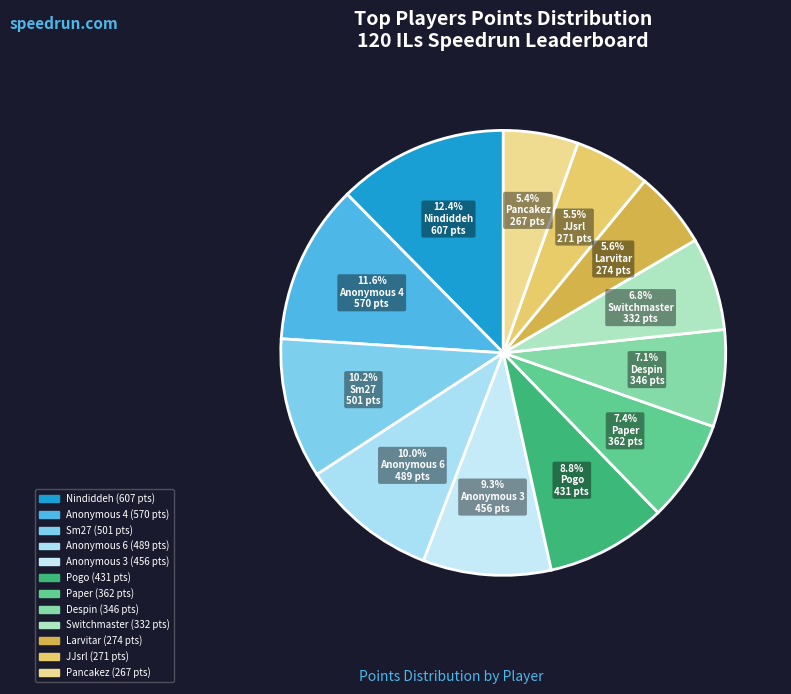

What is the largest slice in the pie chart?

Nindiddeh